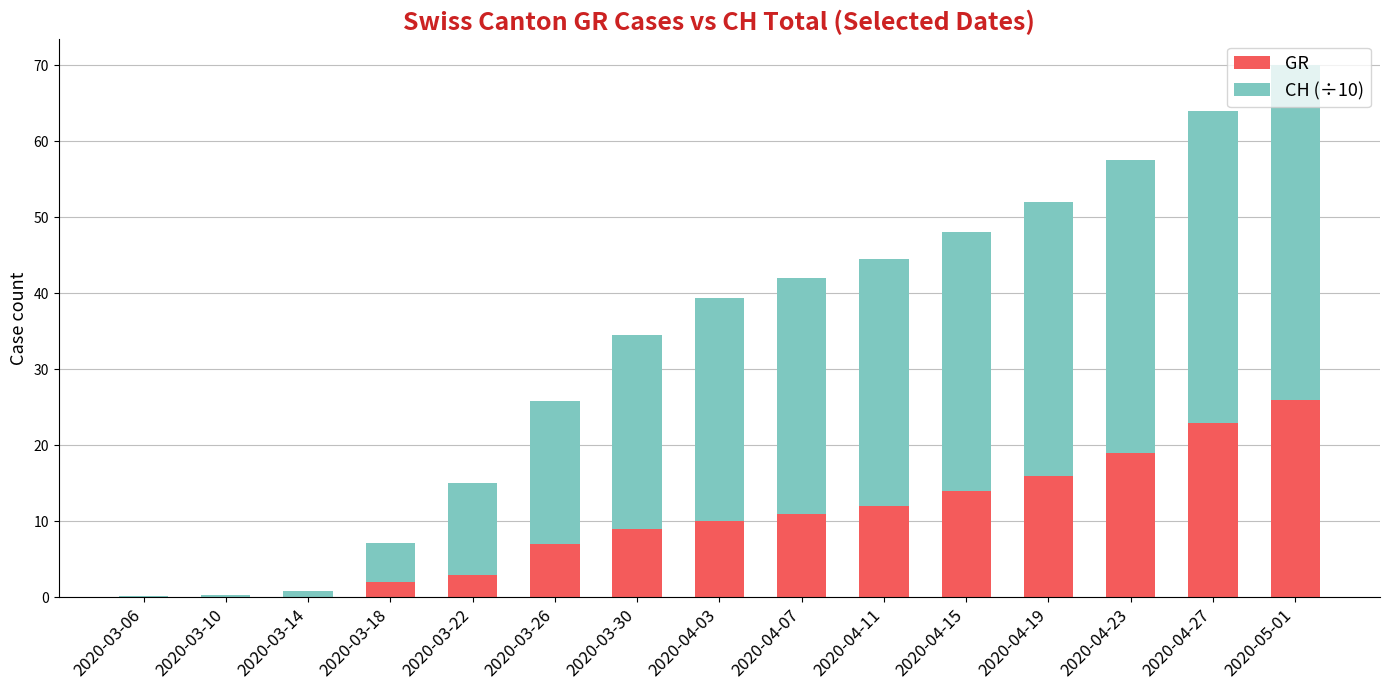

Are the bars horizontal?

No